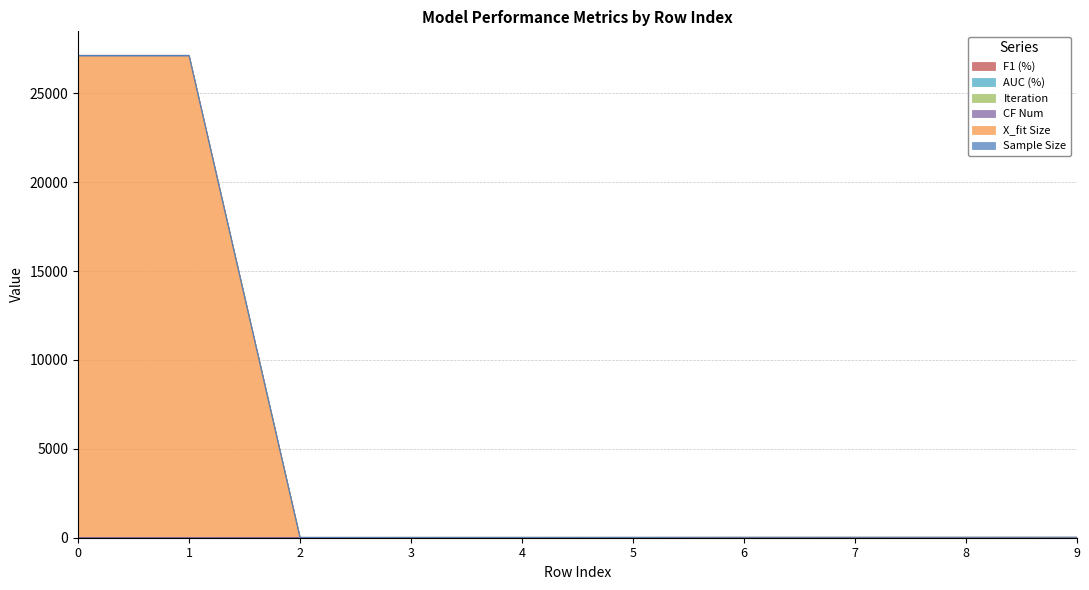

What is the average value of the Iteration series?

2.8